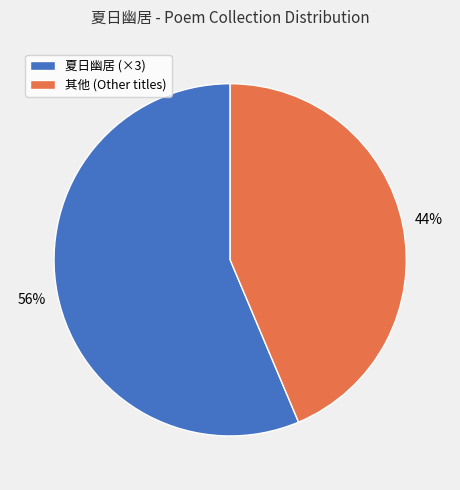

Is there any slice that represents more than half of the pie?

Yes